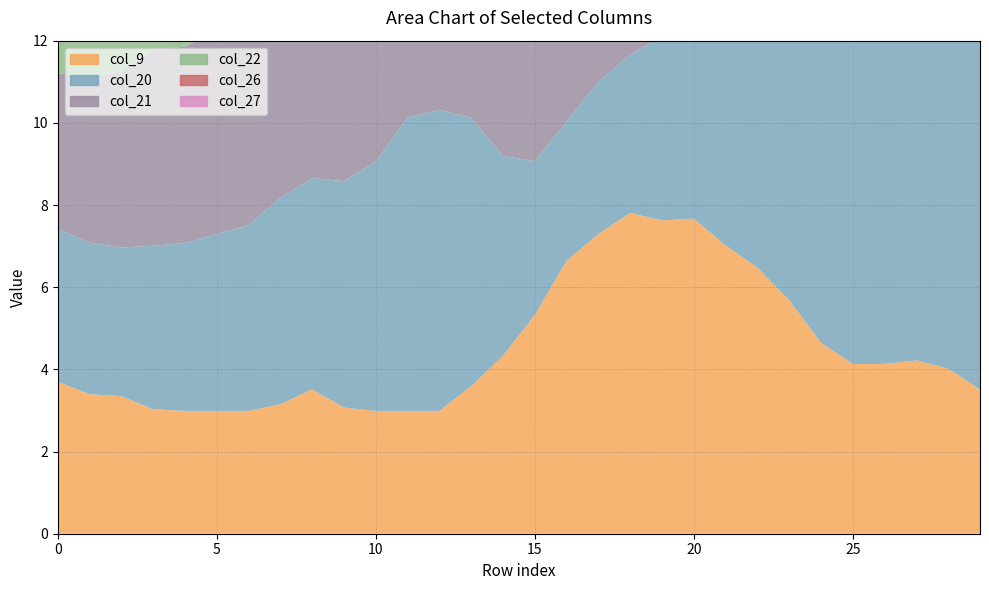

Reading right to left, what are all the values shown in this chart?

col_9: 29=3.5	28=4.0	27=4.2	26=4.1	25=4.1	24=4.6	23=5.7	22=6.5	21=7.0	20=7.7	19=7.6	18=7.8	17=7.3	16=6.6	15=5.3	14=4.3	13=3.6	12=3.0	11=3.0	10=3.0	9=3.1	8=3.5	7=3.2	6=3.0	5=3.0	4=3.0	3=3.0	2=3.3	1=3.4	0=3.7
col_20: 29=8.7	28=9.0	27=9.3	26=9.6	25=9.6	24=9.6	23=8.8	22=8.1	21=6.9	20=5.6	19=4.5	18=3.8	17=3.7	16=3.4	15=3.7	14=4.9	13=6.5	12=7.3	11=7.1	10=6.1	9=5.5	8=5.1	7=5.0	6=4.5	5=4.3	4=4.1	3=4.0	2=3.6	1=3.7	0=3.7
col_21: 29=9.5	28=9.6	27=9.6	26=9.8	25=9.8	24=9.7	23=8.6	22=7.6	21=6.4	20=5.4	19=4.4	18=3.8	17=3.6	16=3.4	15=3.8	14=4.9	13=6.2	12=6.9	11=6.5	10=5.5	9=5.1	8=5.2	7=5.3	6=5.0	5=5.0	4=4.8	3=4.8	2=4.3	1=4.0	0=3.8
col_22: 29=9.6	28=9.6	27=9.5	26=9.6	25=9.4	24=9.1	23=7.7	22=6.6	21=5.5	20=4.5	19=3.7	18=3.0	17=3.0	16=3.0	15=3.1	14=4.3	13=5.4	12=5.9	11=5.5	10=4.8	9=4.7	8=5.1	7=5.5	6=5.4	5=5.5	4=5.4	3=5.5	2=4.9	1=4.5	0=4.2
col_26: 29=8.3	28=8.1	27=7.4	26=7.7	25=7.7	24=7.5	23=6.6	22=5.8	21=5.1	20=4.3	19=3.9	18=4.1	17=4.9	16=5.6	15=6.3	14=7.4	13=8.0	12=8.1	11=7.5	10=8.0	9=8.6	8=9.2	7=9.2	6=9.2	5=9.0	4=8.1	3=7.6	2=6.9	1=6.5	0=6.0
col_27: 29=7.3	28=7.3	27=6.8	26=7.3	25=7.3	24=7.2	23=6.2	22=5.6	21=5.0	20=4.8	19=4.6	18=5.3	17=6.3	16=7.1	15=7.6	14=8.5	13=8.9	12=8.9	11=8.4	10=8.7	9=9.2	8=9.8	7=9.8	6=9.5	5=9.1	4=8.1	3=7.8	2=7.5	1=7.5	0=7.0